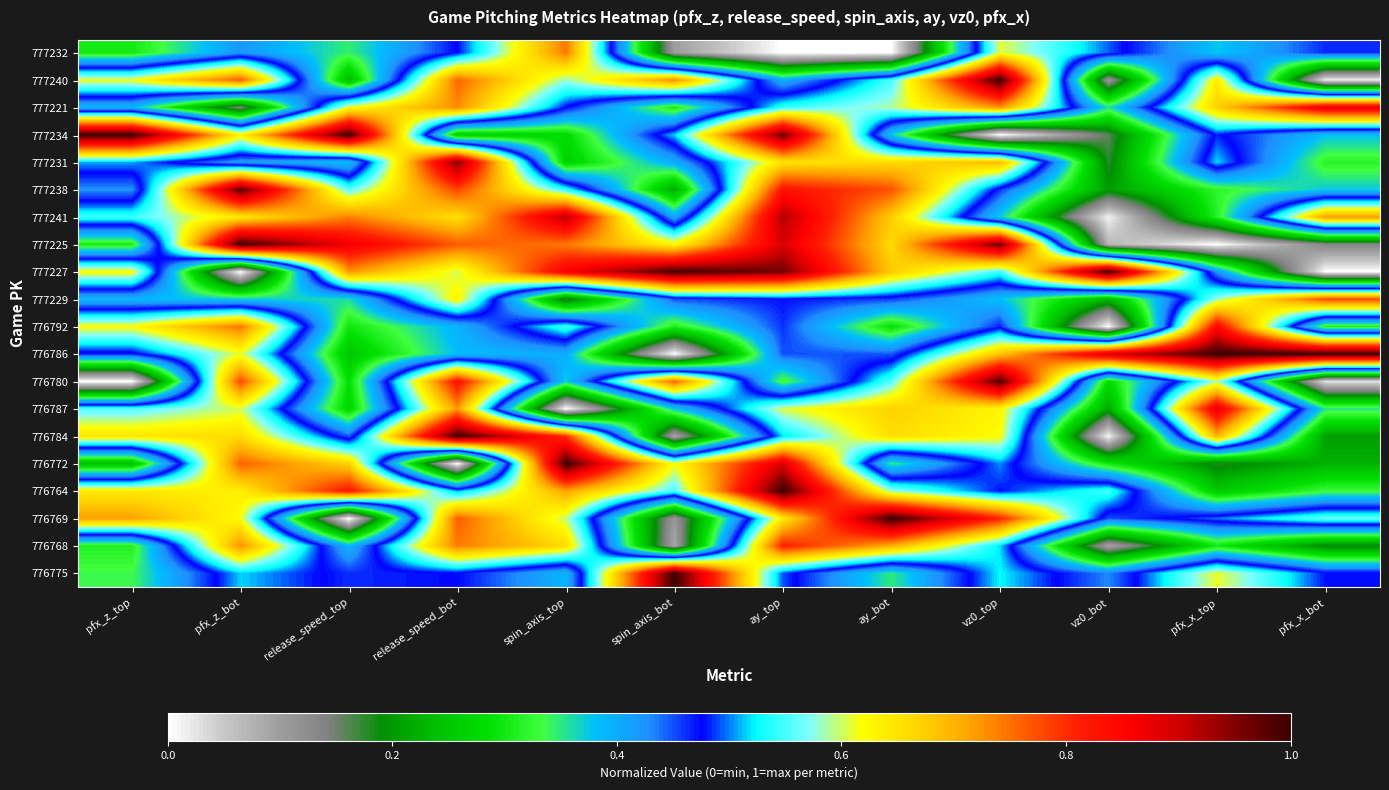

Reading right to left, list all the values displayed in this chart.

777232: pfx_x_bot=0.5	pfx_x_top=0.4	vz0_bot=0.5	vz0_top=0.6	ay_bot=0.0	ay_top=0.0	spin_axis_bot=0.1	spin_axis_top=0.7	release_speed_bot=0.5	release_speed_top=0.3	pfx_z_bot=0.4	pfx_z_top=0.3
777240: pfx_x_bot=0.0	pfx_x_top=0.6	vz0_bot=0.1	vz0_top=1.0	ay_bot=0.6	ay_top=0.4	spin_axis_bot=0.7	spin_axis_top=0.6	release_speed_bot=0.8	release_speed_top=0.2	pfx_z_bot=0.8	pfx_z_top=0.6
777221: pfx_x_bot=0.9	pfx_x_top=0.7	vz0_bot=0.4	vz0_top=0.7	ay_bot=0.6	ay_top=0.5	spin_axis_bot=0.3	spin_axis_top=0.5	release_speed_bot=0.7	release_speed_top=0.6	pfx_z_bot=0.1	pfx_z_top=0.4
777234: pfx_x_bot=0.4	pfx_x_top=0.5	vz0_bot=0.2	vz0_top=0.0	ay_bot=0.4	ay_top=1.0	spin_axis_bot=0.5	spin_axis_top=0.3	release_speed_bot=0.3	release_speed_top=1.0	pfx_z_bot=0.6	pfx_z_top=1.0
777231: pfx_x_bot=0.3	pfx_x_top=0.5	vz0_bot=0.2	vz0_top=0.7	ay_bot=0.7	ay_top=0.7	spin_axis_bot=0.4	spin_axis_top=0.3	release_speed_bot=0.9	release_speed_top=0.4	pfx_z_bot=0.4	pfx_z_top=0.5
777238: pfx_x_bot=0.4	pfx_x_top=0.3	vz0_bot=0.2	vz0_top=0.5	ay_bot=0.8	ay_top=0.8	spin_axis_bot=0.2	spin_axis_top=0.5	release_speed_bot=0.8	release_speed_top=0.6	pfx_z_bot=1.0	pfx_z_top=0.4
777241: pfx_x_bot=0.7	pfx_x_top=0.3	vz0_bot=0.0	vz0_top=0.4	ay_bot=0.7	ay_top=0.9	spin_axis_bot=0.4	spin_axis_top=0.9	release_speed_bot=0.7	release_speed_top=0.7	pfx_z_bot=0.6	pfx_z_top=0.5
777225: pfx_x_bot=0.1	pfx_x_top=0.0	vz0_bot=0.1	vz0_top=1.0	ay_bot=0.7	ay_top=0.9	spin_axis_bot=0.6	spin_axis_top=0.7	release_speed_bot=0.8	release_speed_top=0.9	pfx_z_bot=1.0	pfx_z_top=0.3
777227: pfx_x_bot=0.0	pfx_x_top=0.4	vz0_bot=1.0	vz0_top=0.5	ay_bot=0.7	ay_top=1.0	spin_axis_bot=1.0	spin_axis_top=0.9	release_speed_bot=0.6	release_speed_top=0.7	pfx_z_bot=0.0	pfx_z_top=0.6
777229: pfx_x_bot=0.8	pfx_x_top=0.6	vz0_bot=0.2	vz0_top=0.4	ay_bot=0.5	ay_top=0.5	spin_axis_bot=0.5	spin_axis_top=0.2	release_speed_bot=0.6	release_speed_top=0.4	pfx_z_bot=0.4	pfx_z_top=0.4
776792: pfx_x_bot=0.3	pfx_x_top=0.8	vz0_bot=0.0	vz0_top=0.5	ay_bot=0.3	ay_top=0.5	spin_axis_bot=0.3	spin_axis_top=0.5	release_speed_bot=0.4	release_speed_top=0.3	pfx_z_bot=0.7	pfx_z_top=0.6
776786: pfx_x_bot=1.0	pfx_x_top=1.0	vz0_bot=0.9	vz0_top=0.7	ay_bot=0.4	ay_top=0.5	spin_axis_bot=0.0	spin_axis_top=0.4	release_speed_bot=0.4	release_speed_top=0.3	pfx_z_bot=0.6	pfx_z_top=0.5
776780: pfx_x_bot=0.0	pfx_x_top=0.6	vz0_bot=0.3	vz0_top=1.0	ay_bot=0.6	ay_top=0.3	spin_axis_bot=0.8	spin_axis_top=0.4	release_speed_bot=0.8	release_speed_top=0.3	pfx_z_bot=0.8	pfx_z_top=0.0
776787: pfx_x_bot=0.4	pfx_x_top=0.9	vz0_bot=0.2	vz0_top=0.6	ay_bot=0.7	ay_top=0.6	spin_axis_bot=0.4	spin_axis_top=0.0	release_speed_bot=0.7	release_speed_top=0.3	pfx_z_bot=0.6	pfx_z_top=0.6
776784: pfx_x_bot=0.2	pfx_x_top=0.7	vz0_bot=0.0	vz0_top=0.6	ay_bot=0.7	ay_top=0.5	spin_axis_bot=0.1	spin_axis_top=0.8	release_speed_bot=1.0	release_speed_top=0.4	pfx_z_bot=0.7	pfx_z_top=0.6
776772: pfx_x_bot=0.2	pfx_x_top=0.2	vz0_bot=0.3	vz0_top=0.5	ay_bot=0.3	ay_top=0.9	spin_axis_bot=0.6	spin_axis_top=1.0	release_speed_bot=0.0	release_speed_top=0.7	pfx_z_bot=0.8	pfx_z_top=0.2
776764: pfx_x_bot=0.3	pfx_x_top=0.3	vz0_bot=0.6	vz0_top=0.5	ay_bot=0.6	ay_top=1.0	spin_axis_bot=0.6	spin_axis_top=0.7	release_speed_bot=0.5	release_speed_top=0.8	pfx_z_bot=0.6	pfx_z_top=0.6
776769: pfx_x_bot=0.6	pfx_x_top=0.5	vz0_bot=0.4	vz0_top=0.8	ay_bot=1.0	ay_top=0.6	spin_axis_bot=0.1	spin_axis_top=0.6	release_speed_bot=0.8	release_speed_top=0.0	pfx_z_bot=0.6	pfx_z_top=0.7
776768: pfx_x_bot=0.2	pfx_x_top=0.3	vz0_bot=0.1	vz0_top=0.5	ay_bot=0.7	ay_top=0.8	spin_axis_bot=0.1	spin_axis_top=0.7	release_speed_bot=0.7	release_speed_top=0.4	pfx_z_bot=0.7	pfx_z_top=0.3
776775: pfx_x_bot=0.5	pfx_x_top=0.6	vz0_bot=0.4	vz0_top=0.5	ay_bot=0.3	ay_top=0.5	spin_axis_bot=1.0	spin_axis_top=0.4	release_speed_bot=0.5	release_speed_top=0.5	pfx_z_bot=0.5	pfx_z_top=0.3